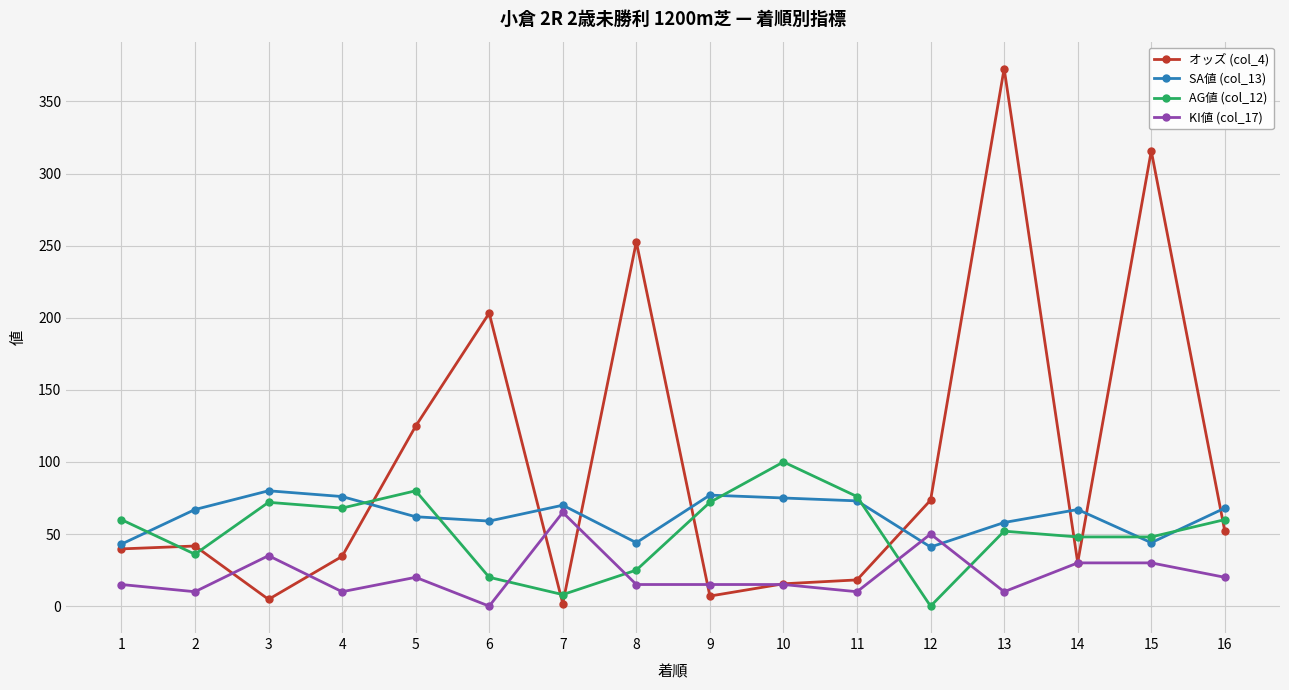

What is the spread (max minus min) of values at 12?

73.5